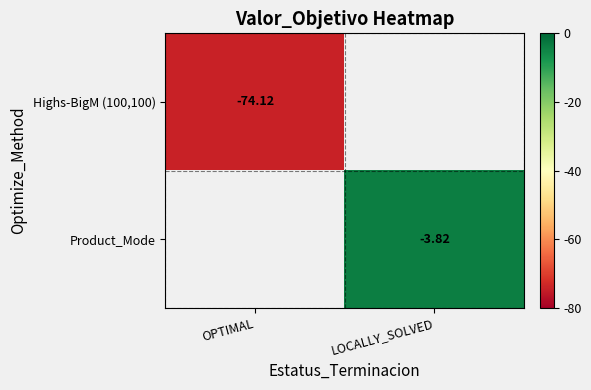

Rank the series by their maximum value, from lowest to highest.

Highs-BigM (100,100), Product_Mode